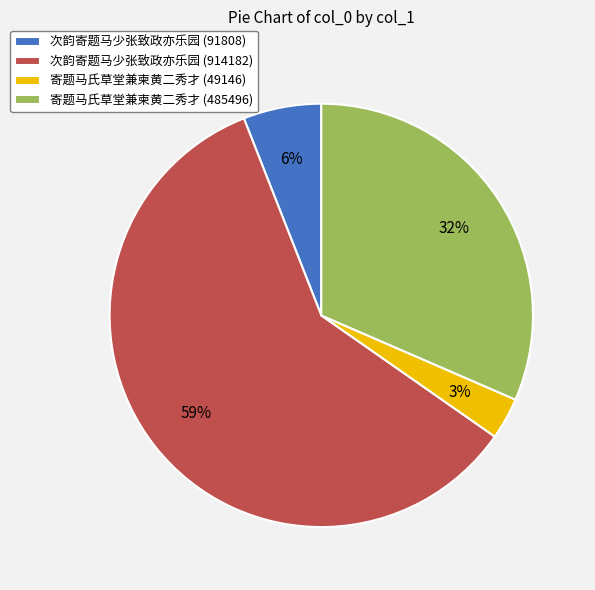

The 寄题马氏草堂兼柬黄二秀才 (485496) slice represents 22% of the pie. True or false?

False